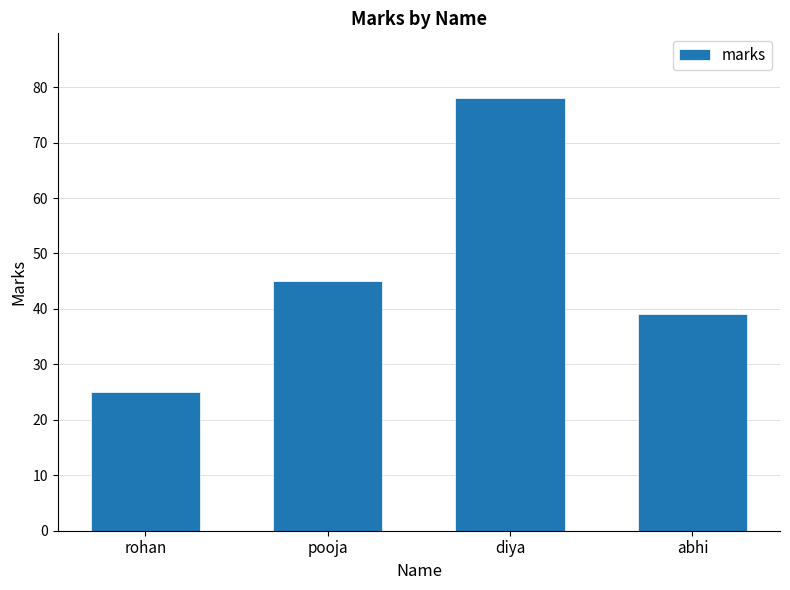

What is the value of the 2nd bar from the left?

45